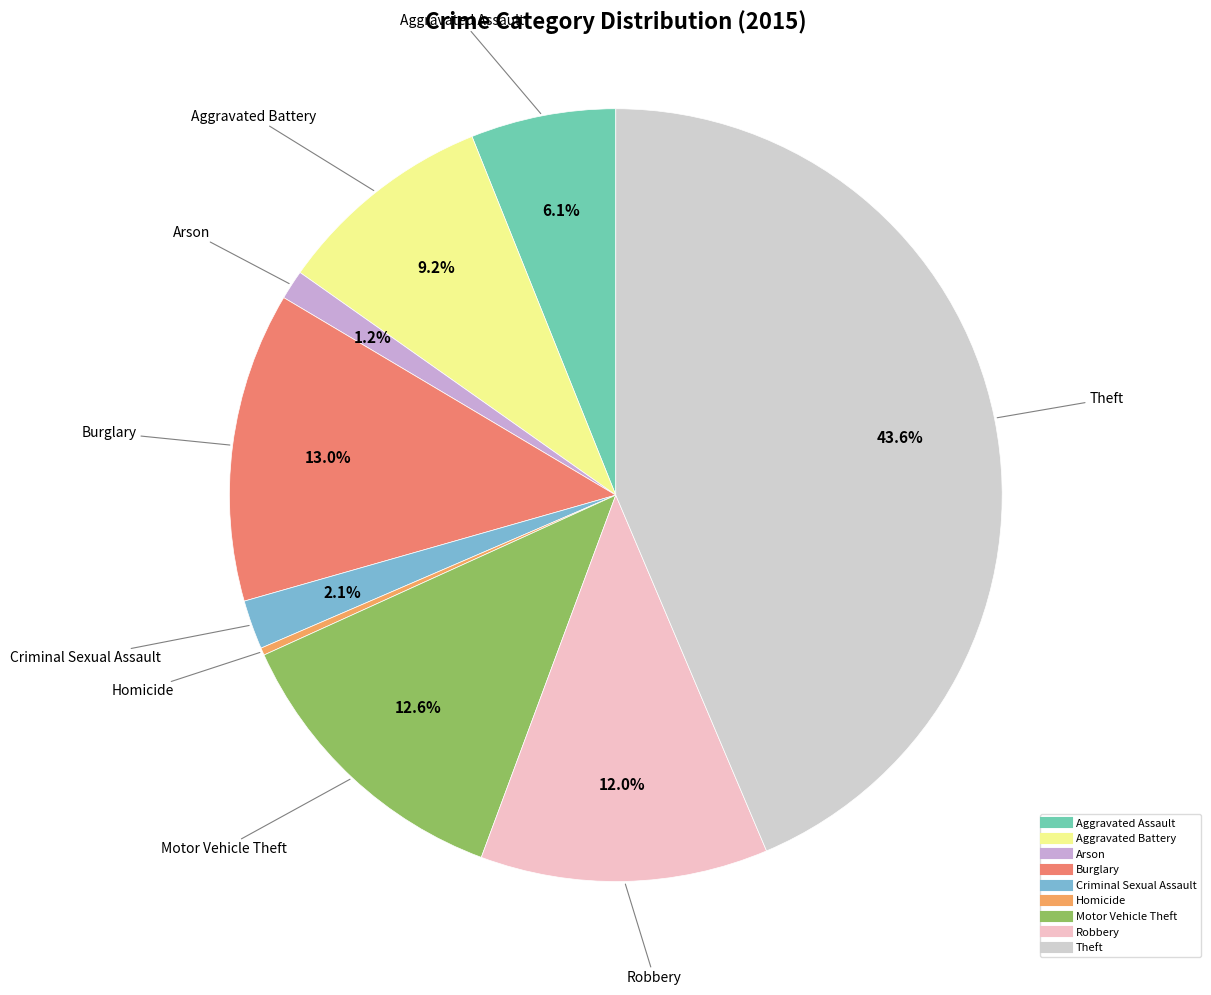

How many segments does this pie chart have?

9